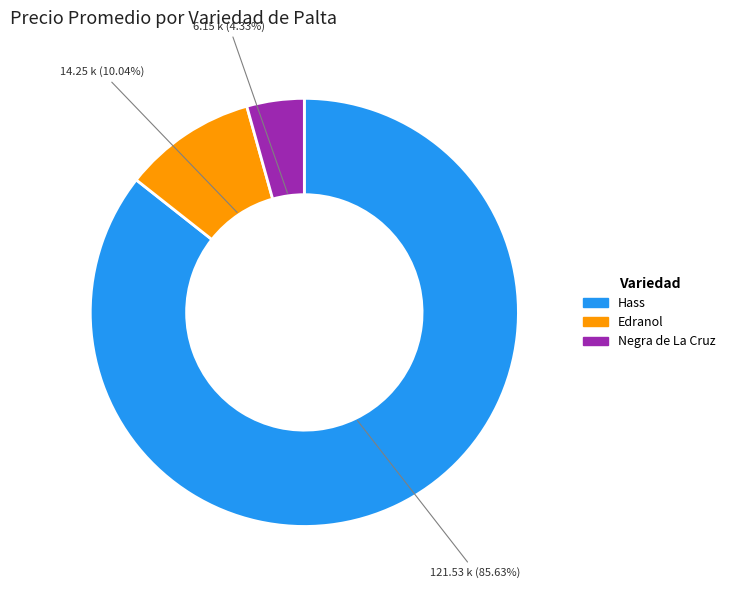

What percentage is the Negra de La Cruz slice, to the nearest percent?

4%